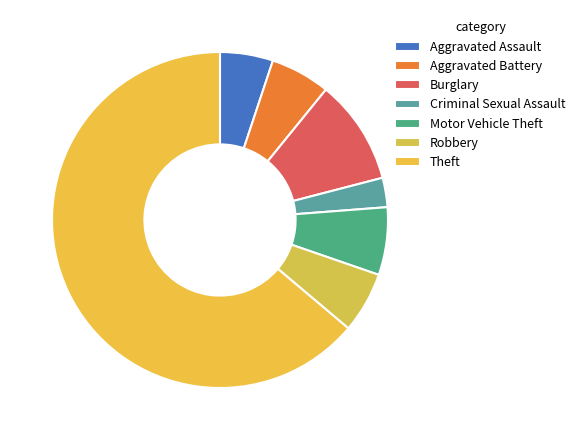

Combined, what portion of the pie is Theft and Criminal Sexual Assault?

66.7%